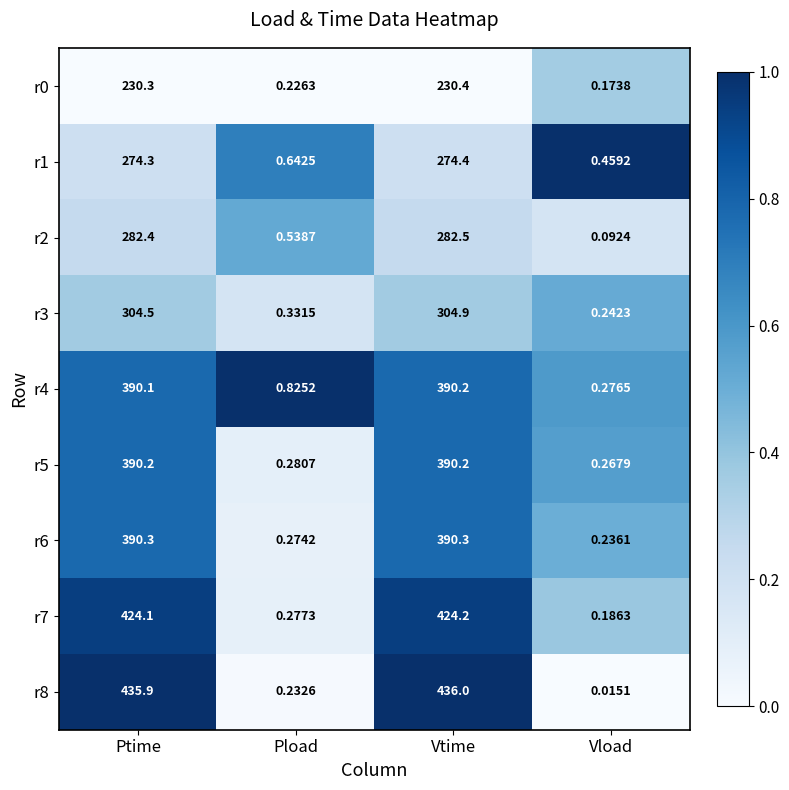

Between Ptime and Pload, which series saw the biggest shift?

r8